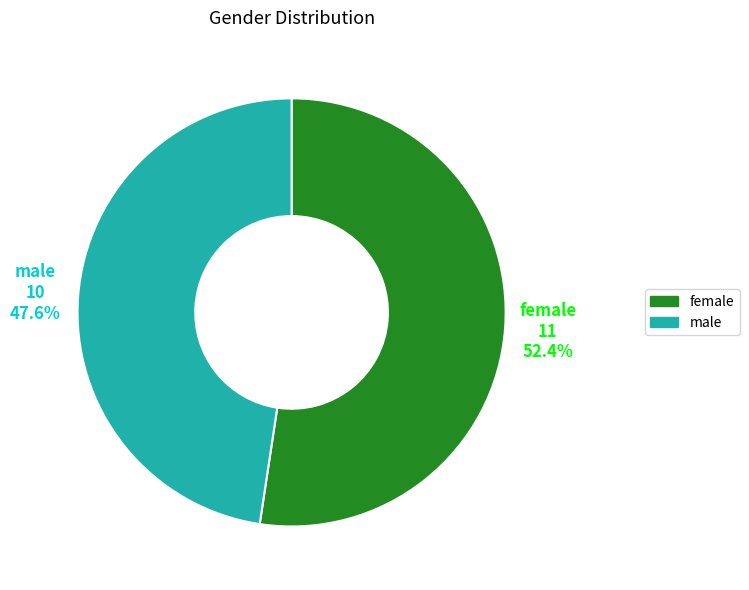

Does male represent more than half of the total?

No